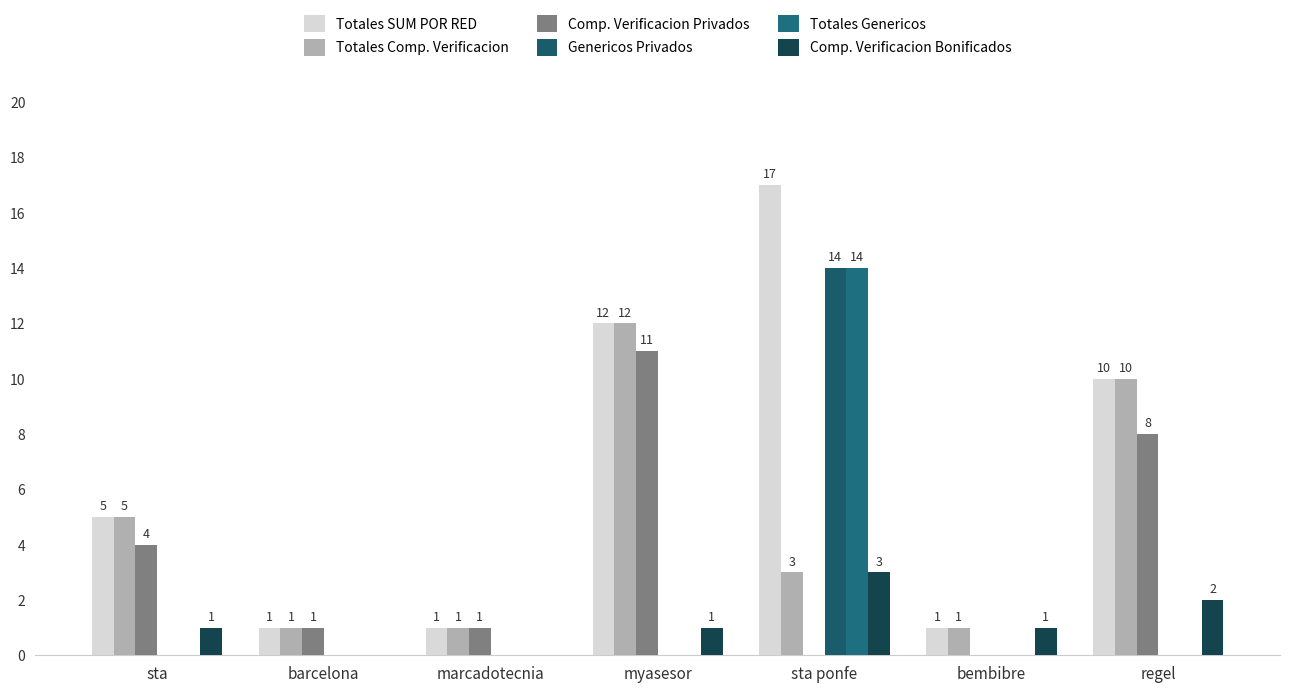

How many values in Comp. Verificacion Privados are above zero?

5